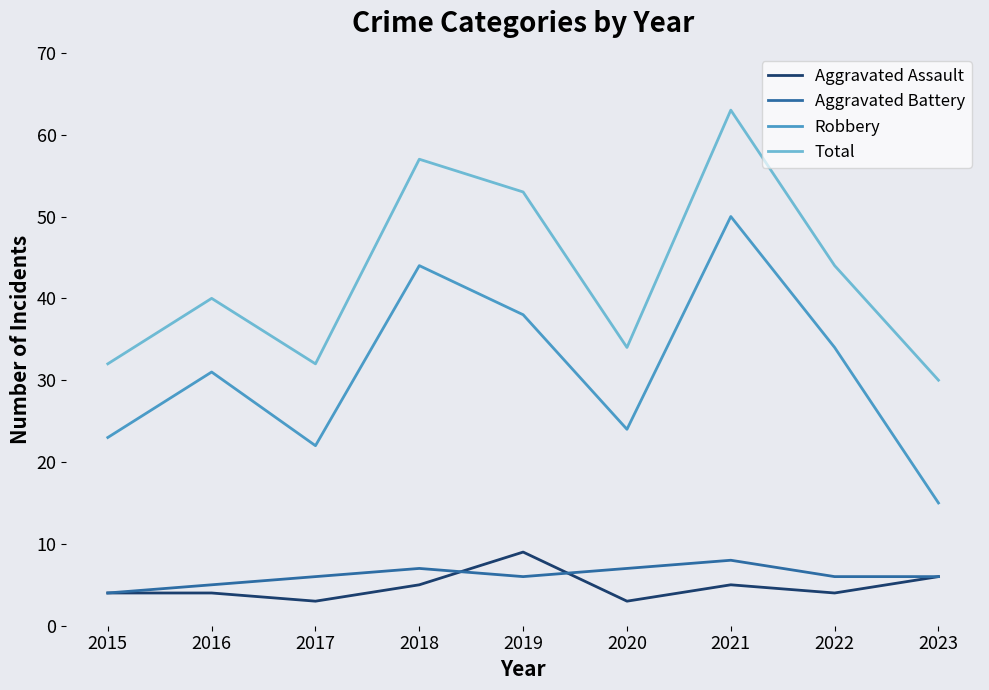

Which label corresponds to the largest value in the chart?

2021